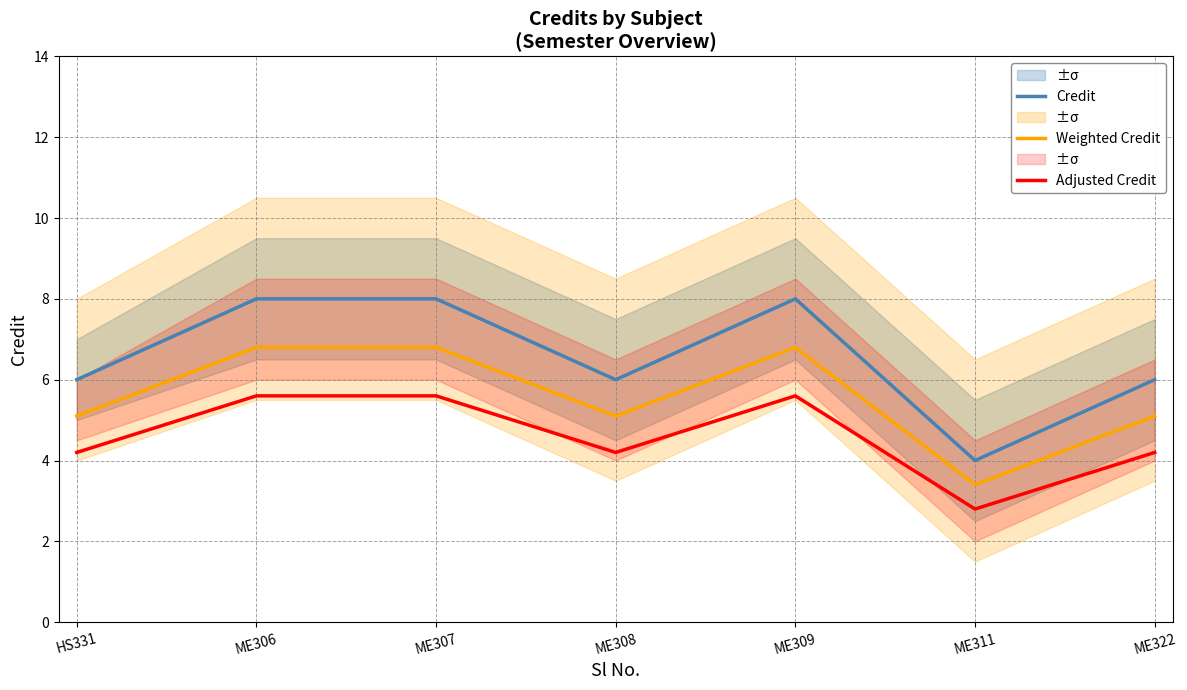

The Credit series shows 2.5 at ME311. True or false?

False